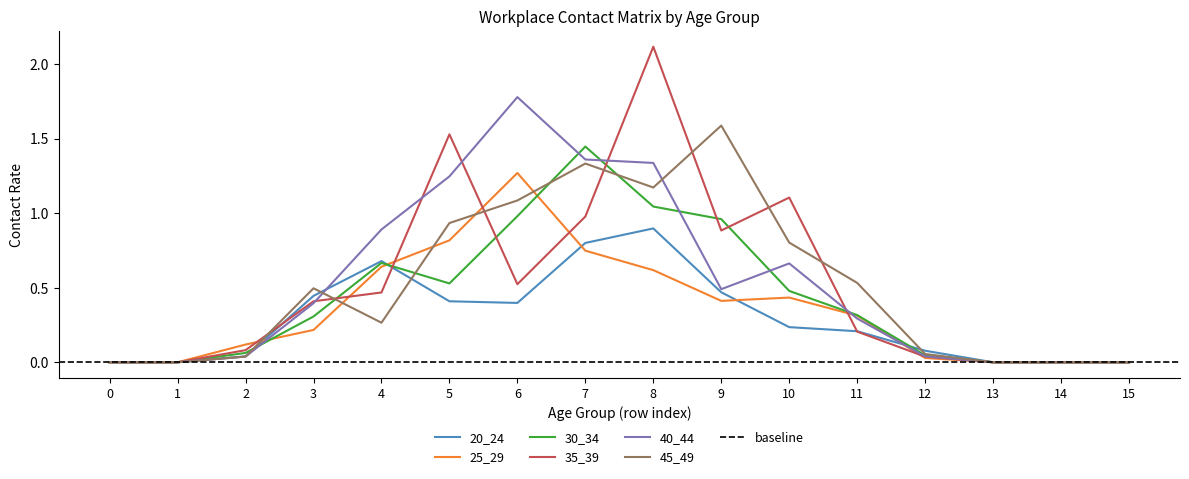

How many distinct data groups are displayed?

6